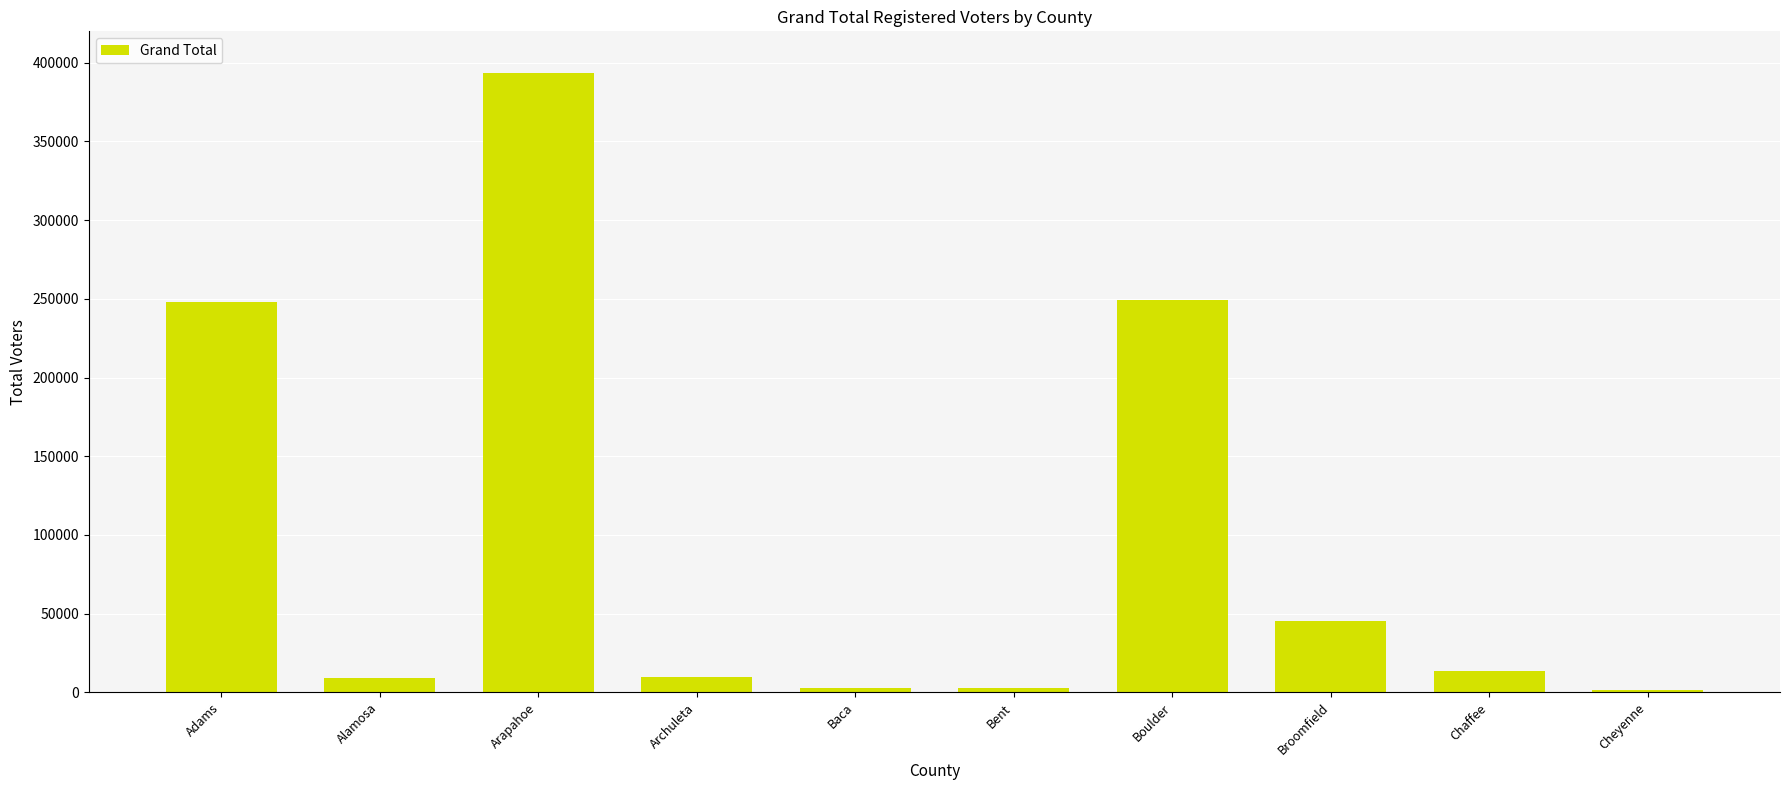

What is the label of the 4th bar from the left?

Archuleta